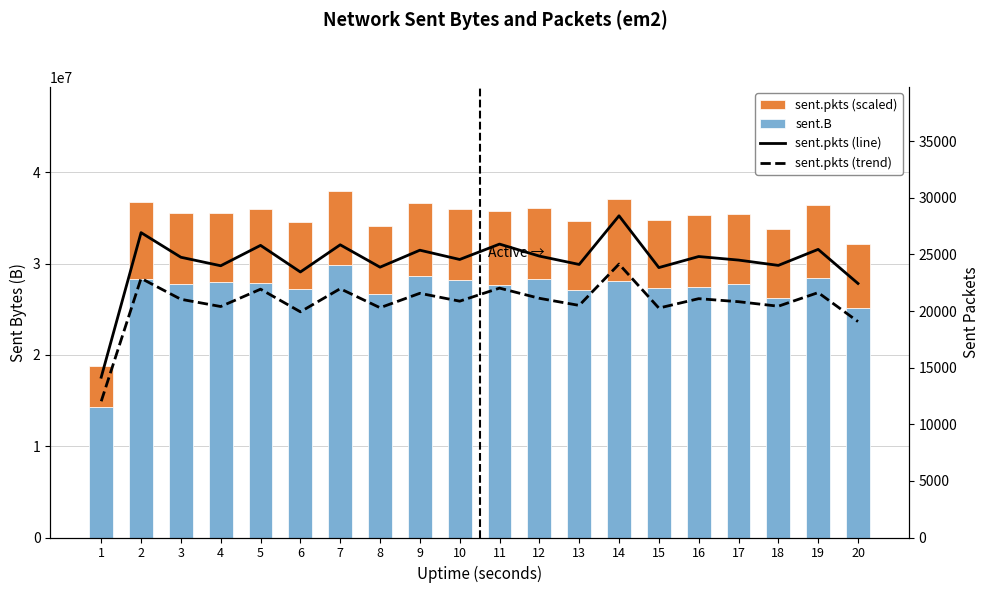

What is the average value of the sent.pkts (line) series?

24351.0